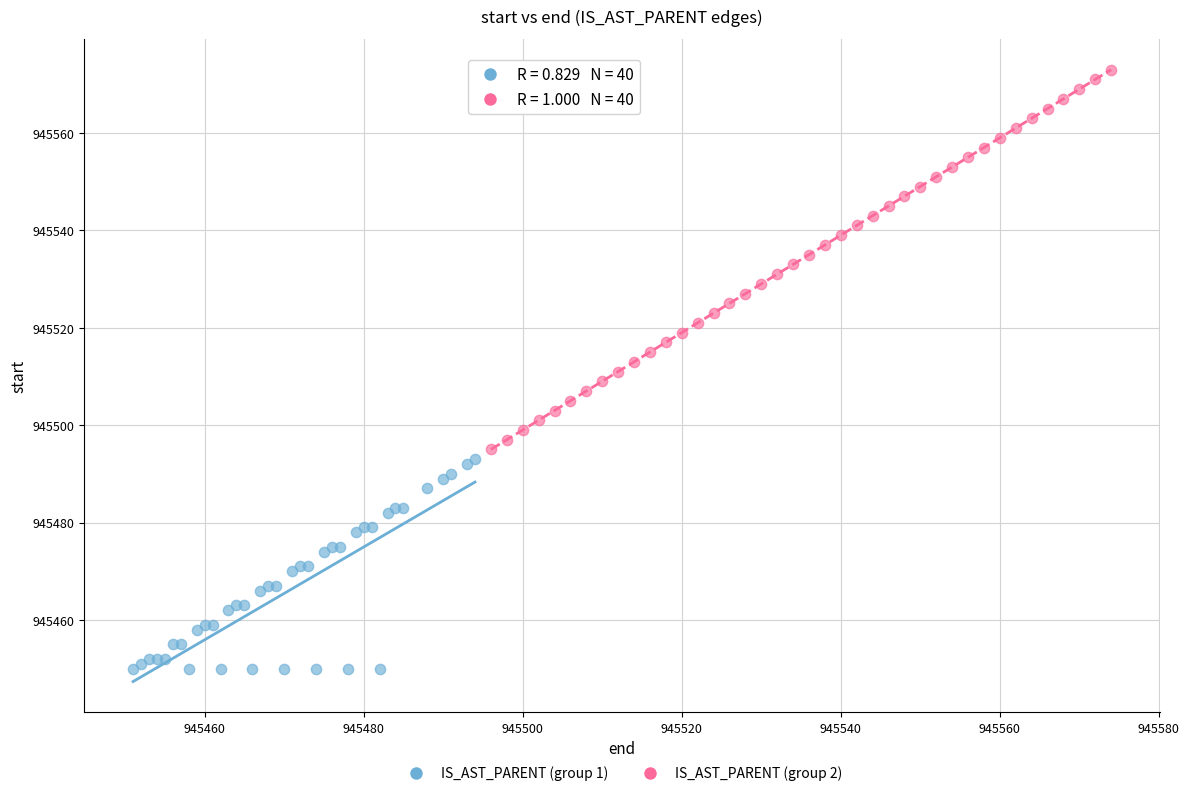

What are all the series names shown in the legend?

IS_AST_PARENT (group 1), IS_AST_PARENT (group 2)